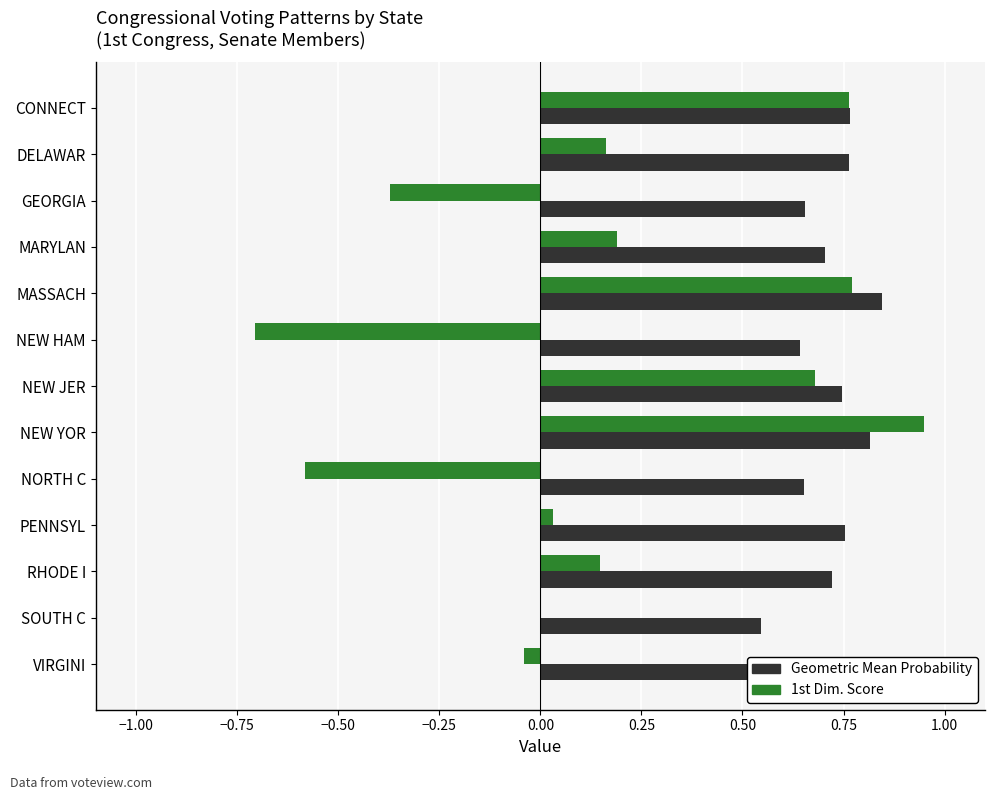

What is the sum of all 1st Dim. Score values?

2.0